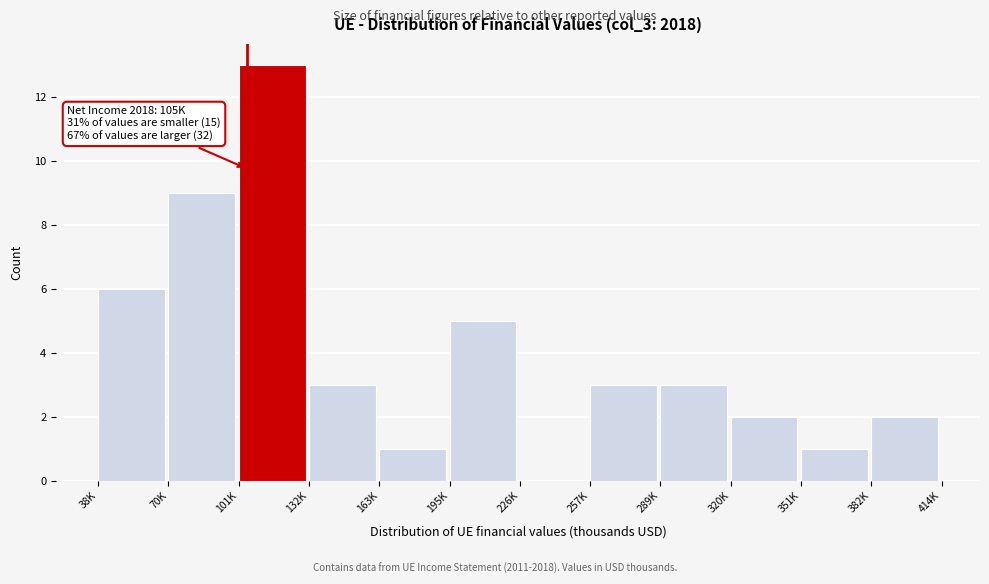

Reading right to left, extract all data points from this chart.

382K=2	351K=1	320K=2	289K=3	257K=3	226K=0	195K=5	163K=1	132K=3	101K=13	70K=9	38K=6